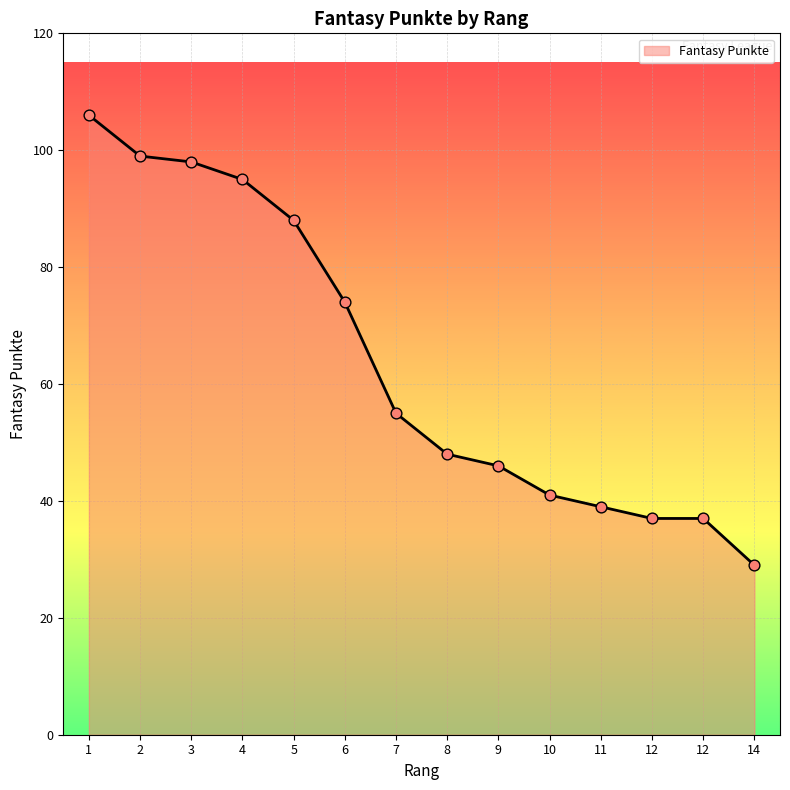

Does the chart have visible grid lines?

Yes